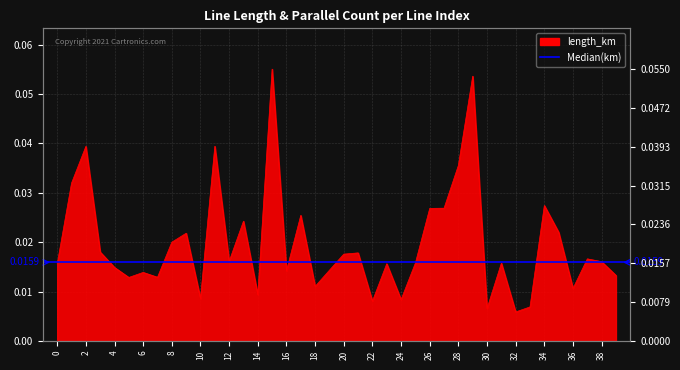

How many interior local peaks (higher than both neighbors) does the data have?

13